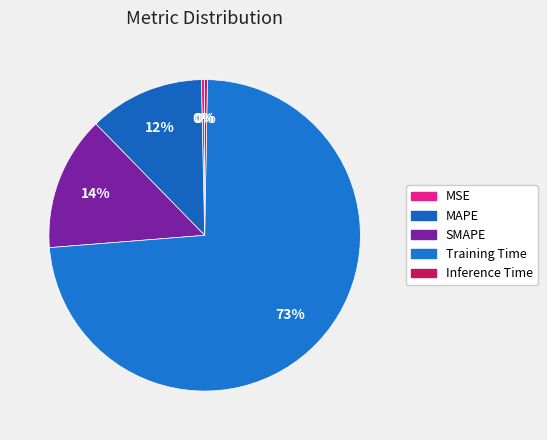

Count the number of slices in the pie.

5